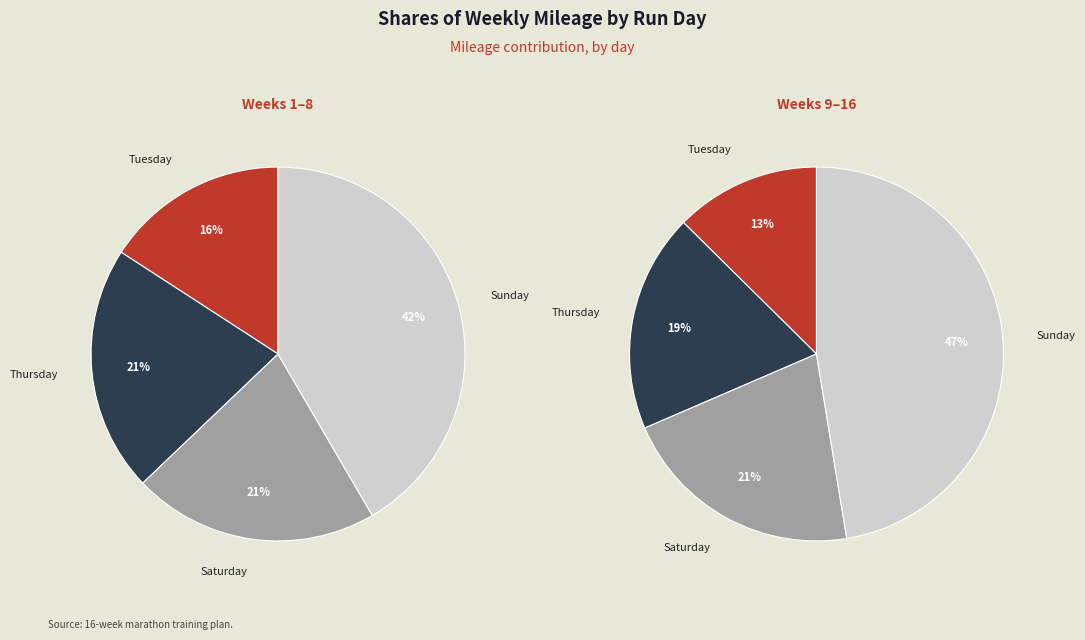

Does any single category account for the majority?

No